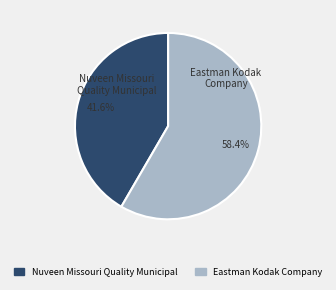

Rank the categories by value from highest to lowest.

Eastman Kodak Company, Nuveen Missouri Quality Municipal